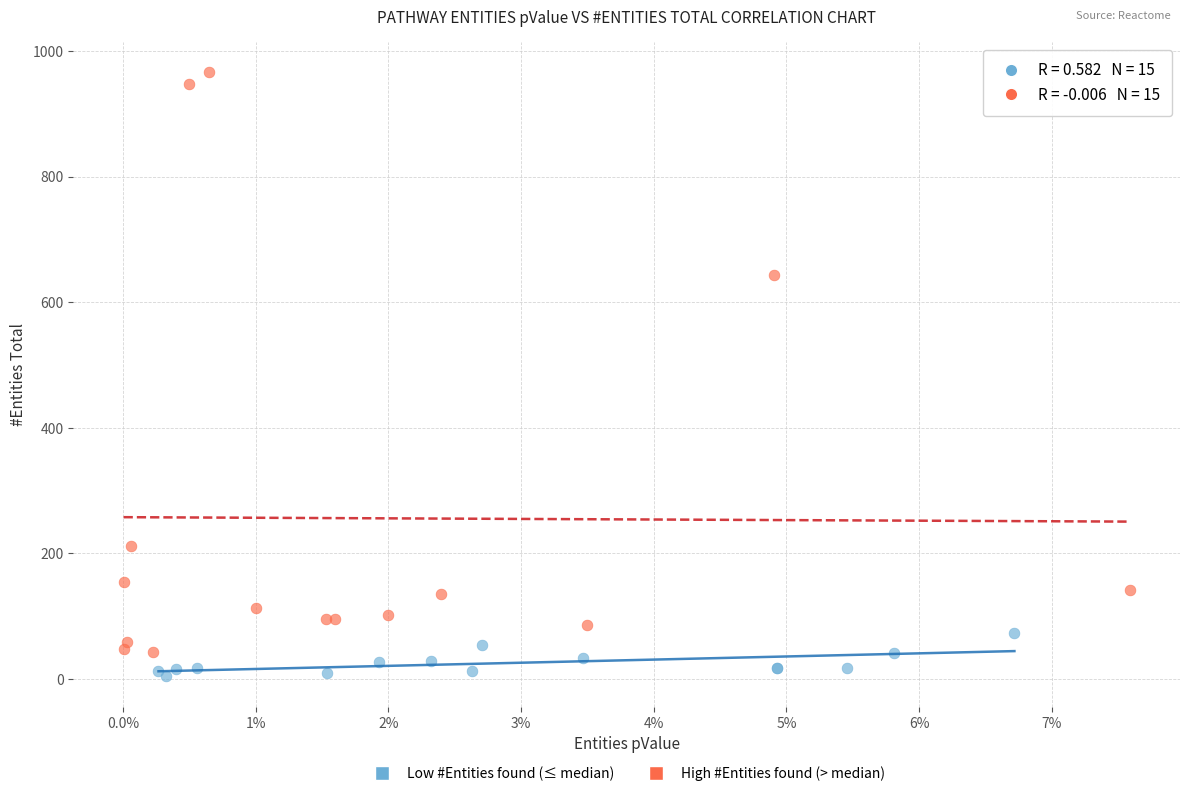

Which series has the widest spread of Y values?

High #Entities found (> median)